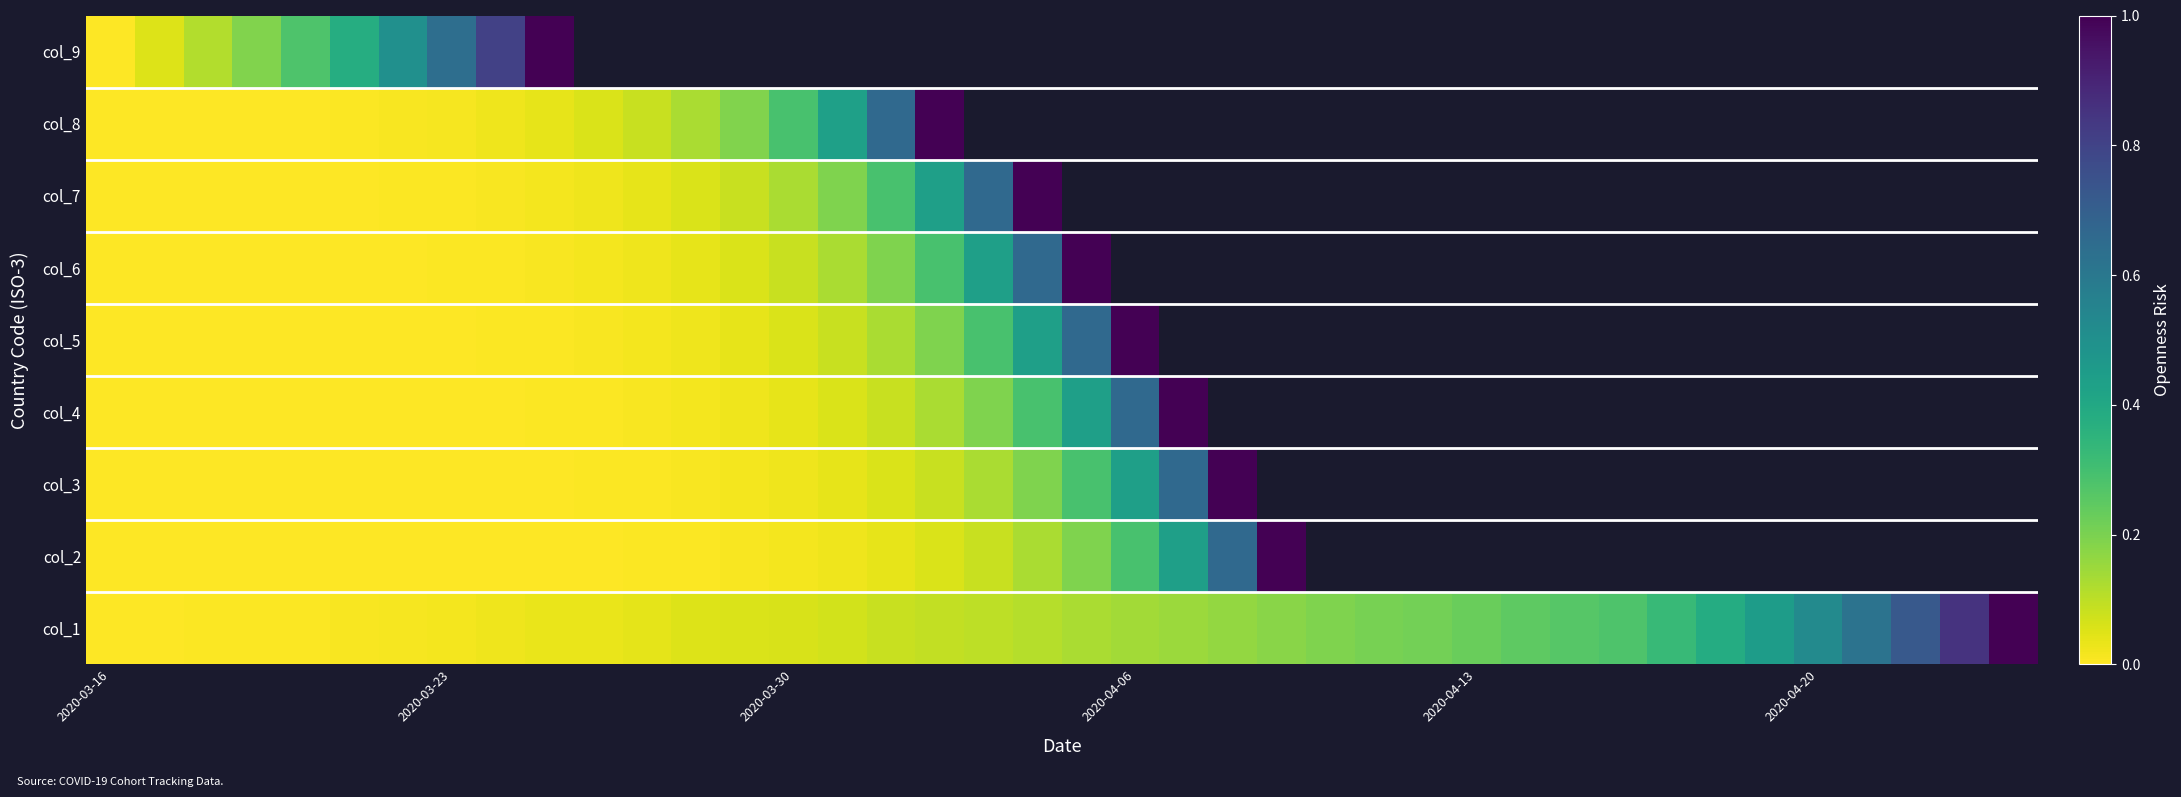

How many values in col_9 are above zero?

9